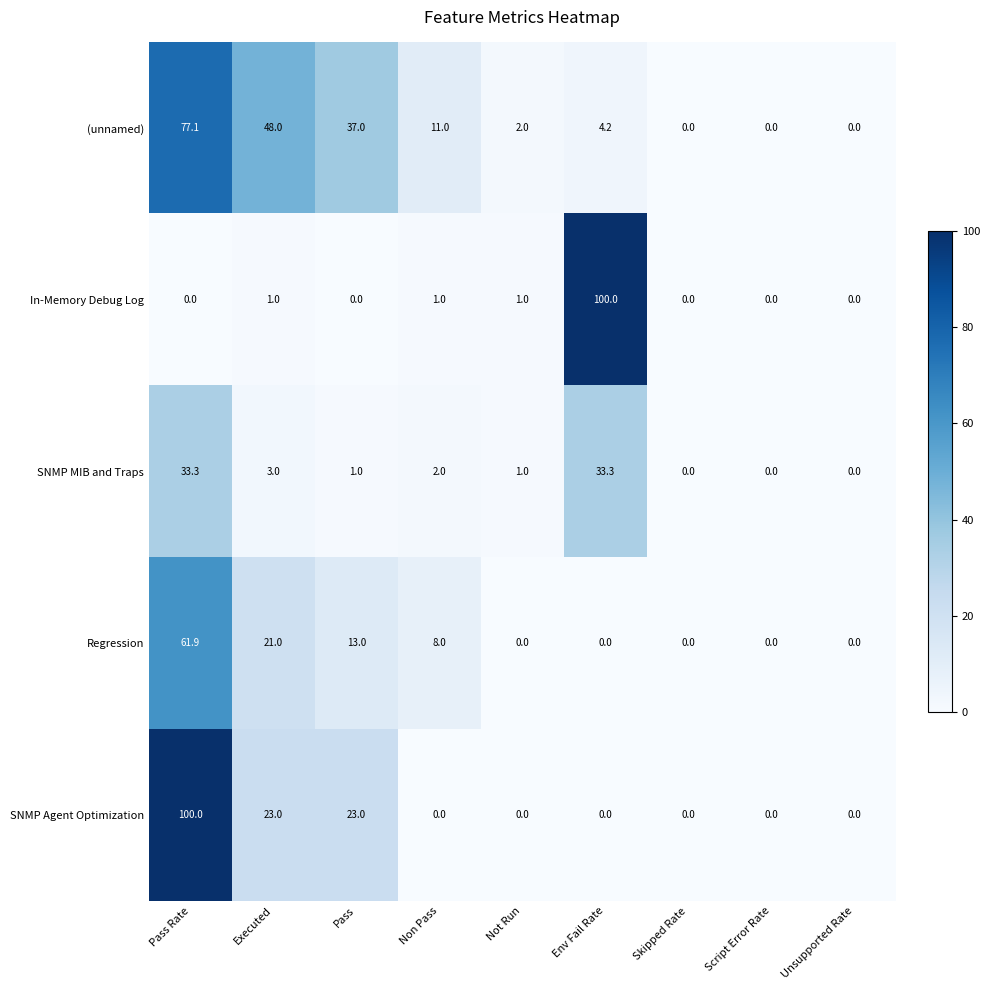

How many distinct data groups are displayed?

5